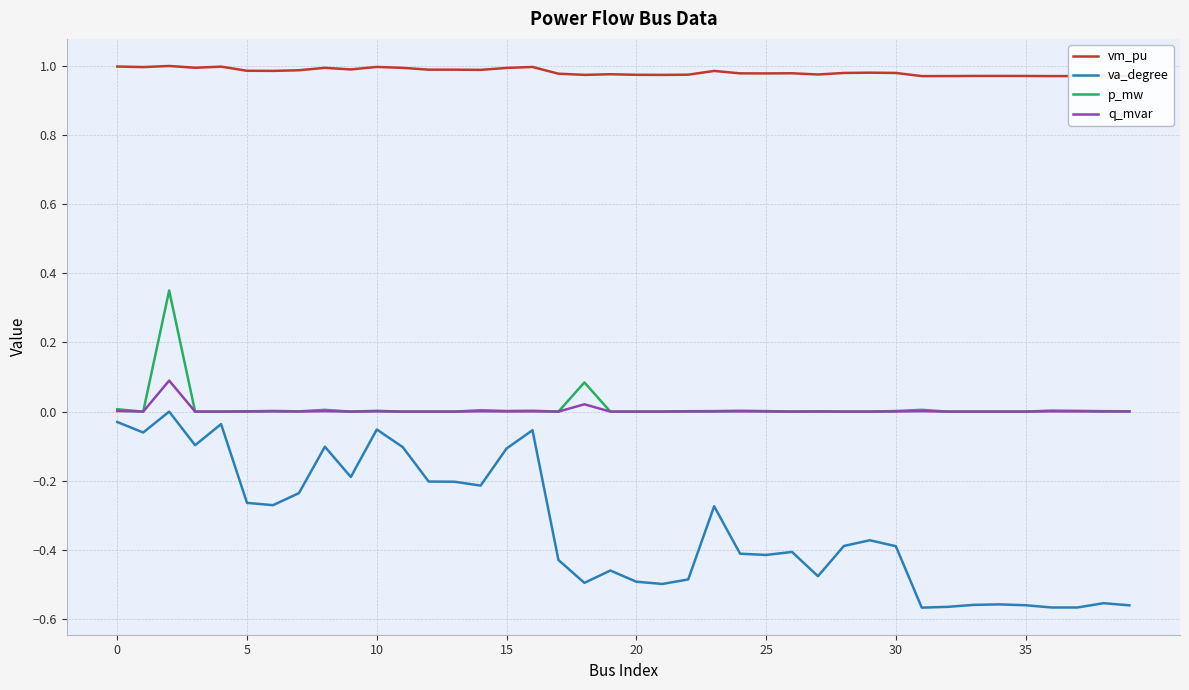

True or false: vm_pu and q_mvar cross at least once.

False